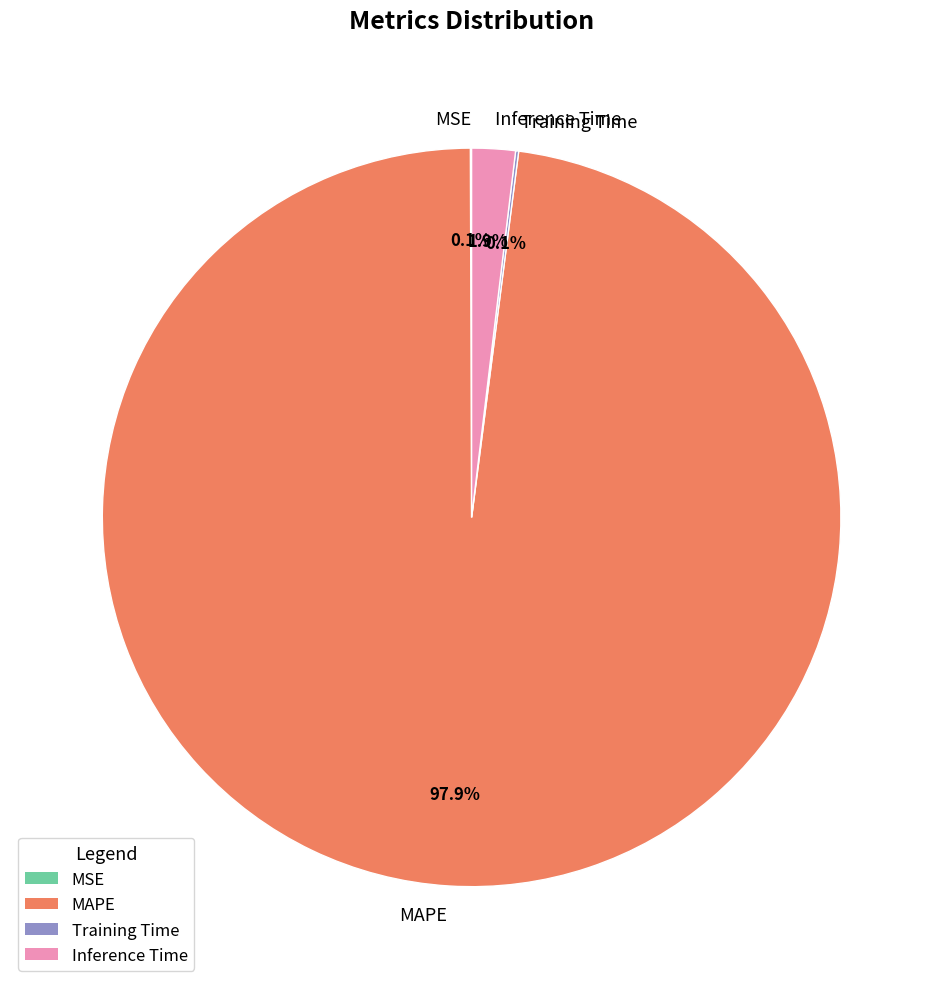

What is the total percentage of MAPE and Inference Time?

99.8%